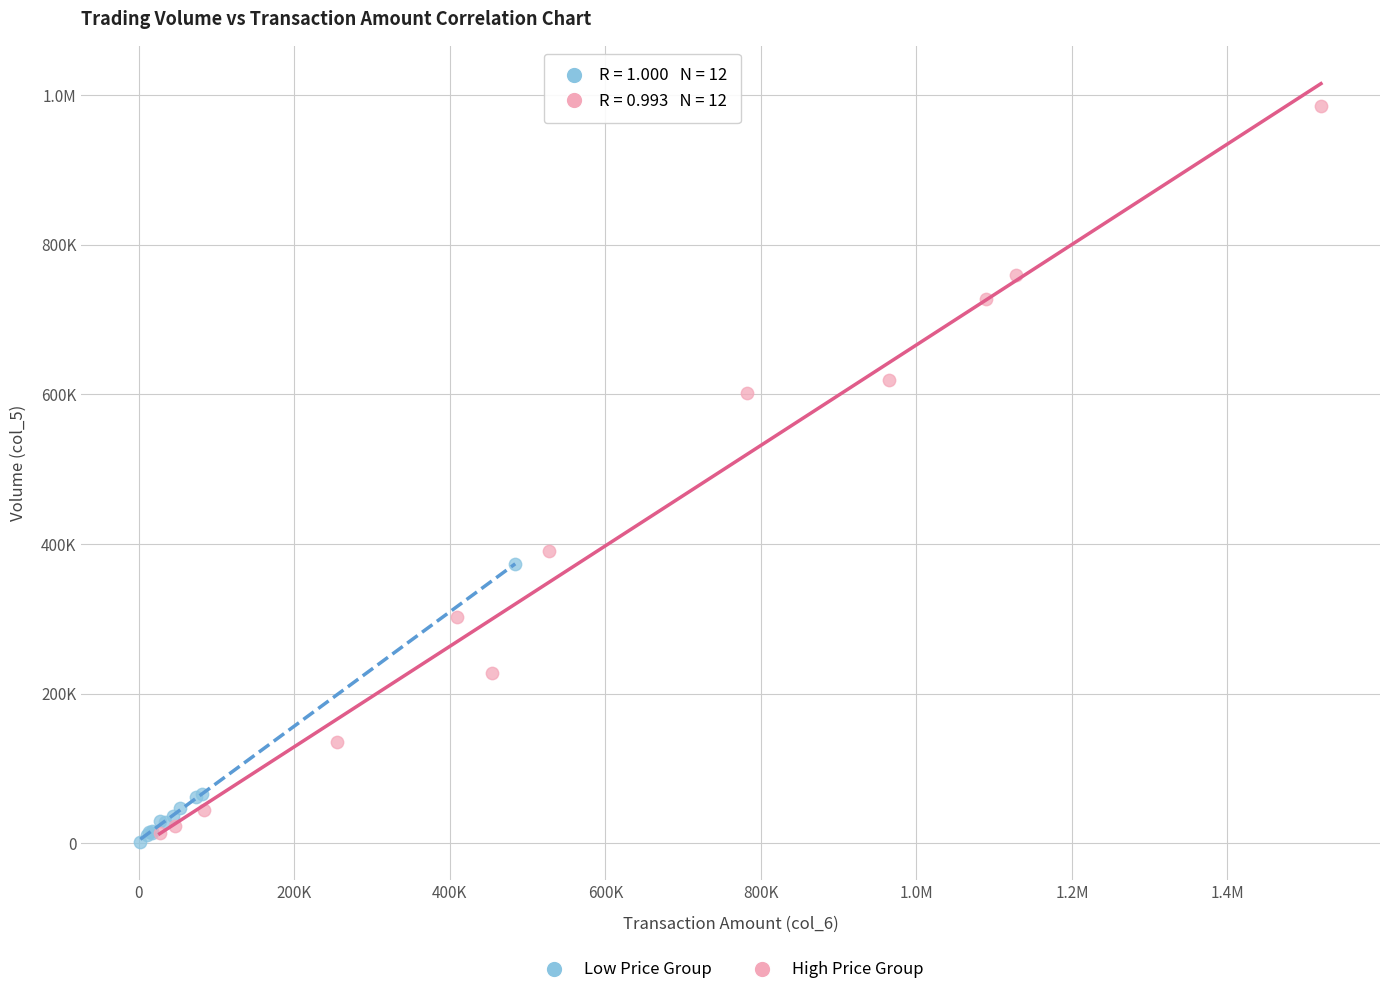

What are all the series names shown in the legend?

Low Price Group, High Price Group